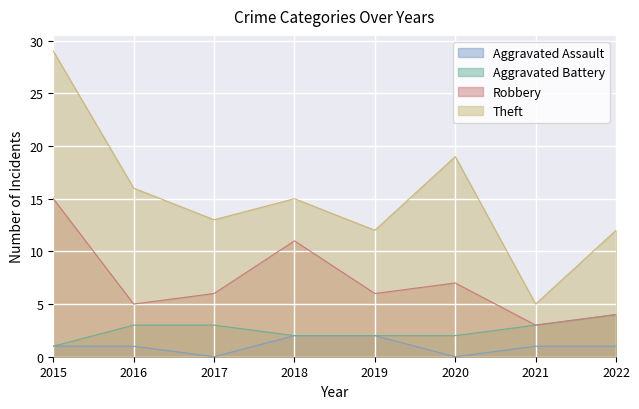

What value does the Robbery series have at 2021?

3